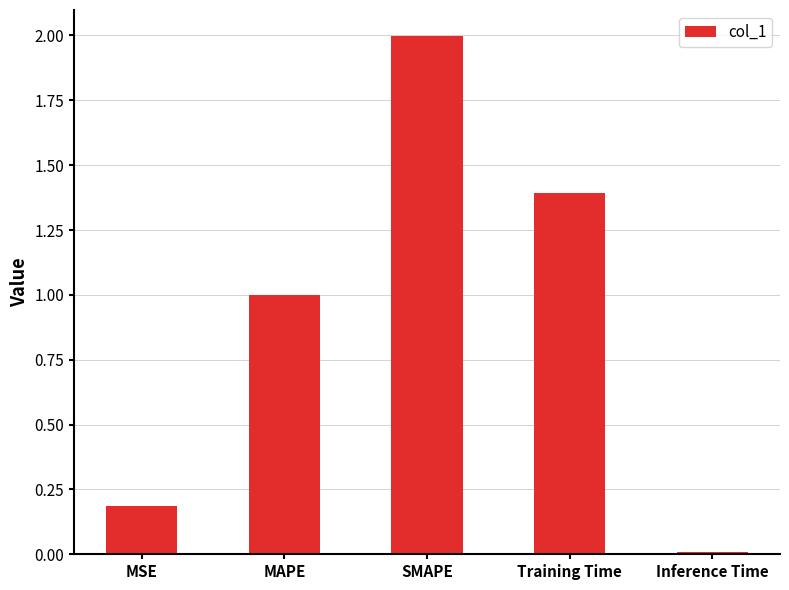

At which category does the chart reach its peak across all series?

SMAPE